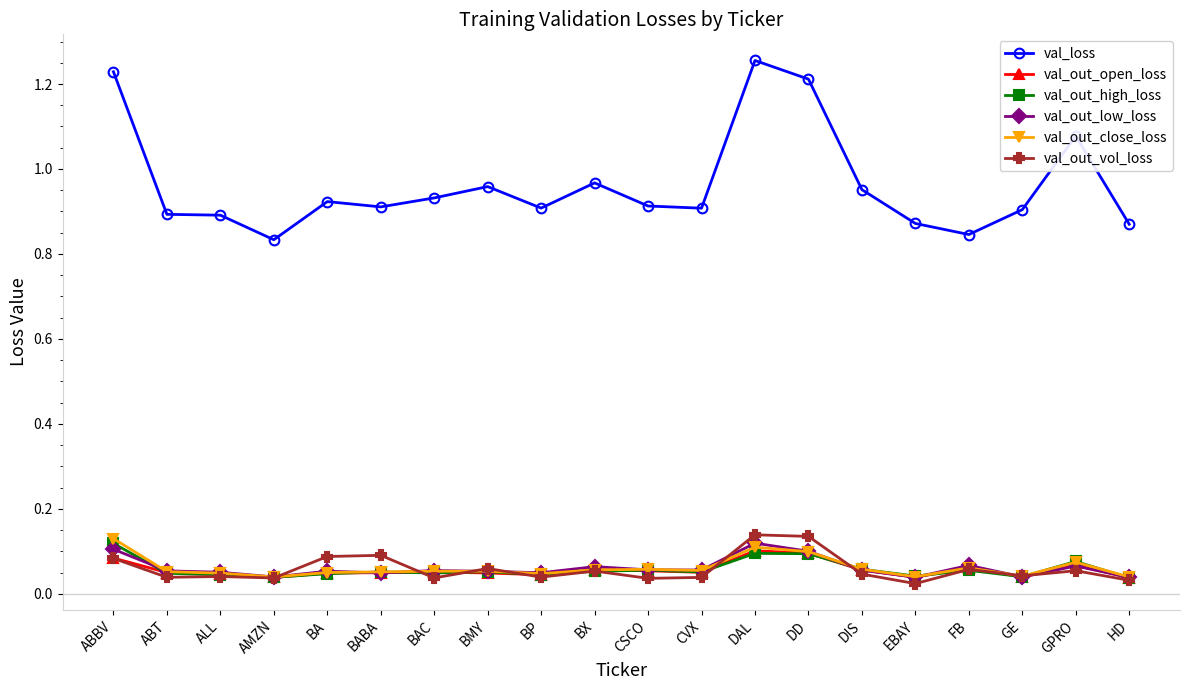

True or false: val_loss has more than 1 interior local peaks.

True